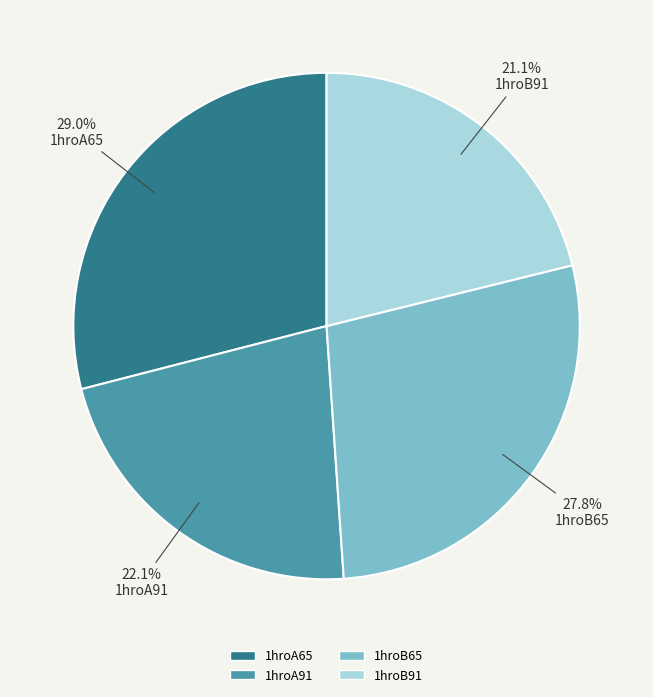

Is it true that 1hroB65 is 28% of the pie?

True